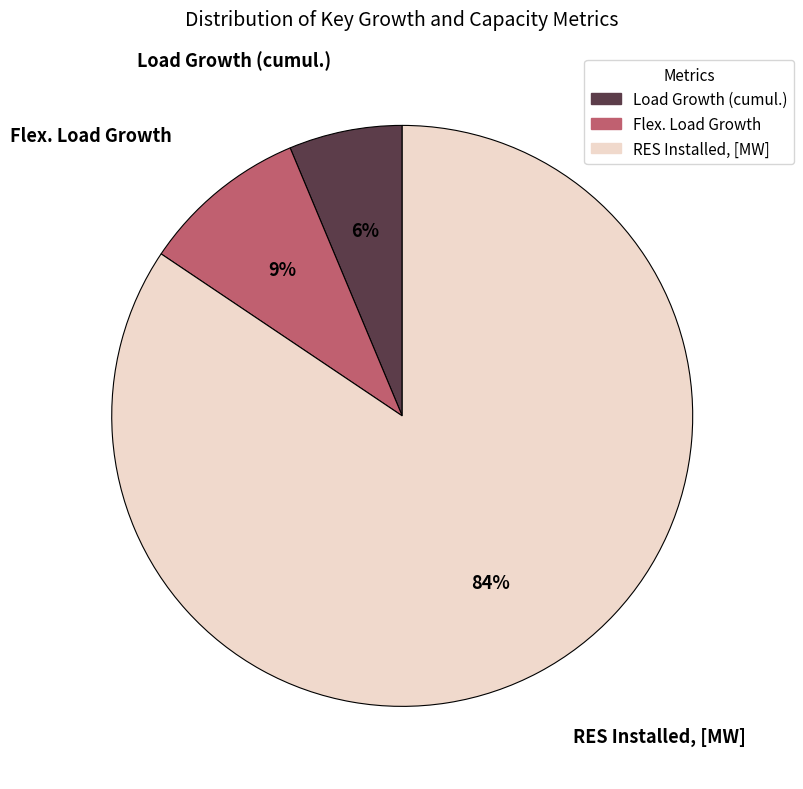

Combined, do Load Growth (cumul.) and RES Installed, [MW] account for over 50%?

Yes